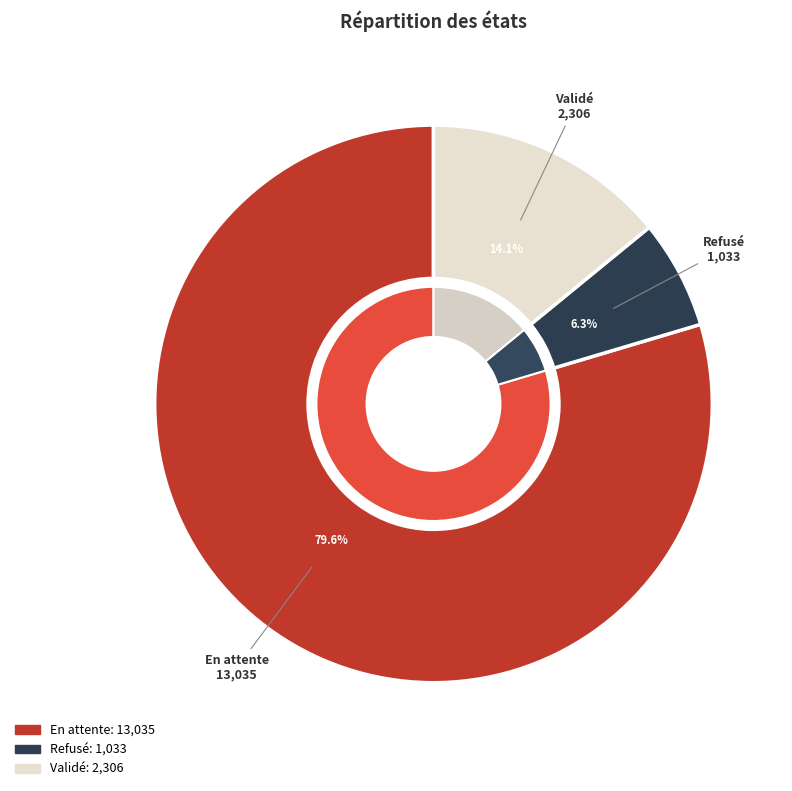

To the nearest percent, what is the difference between the En attente and Validé slice percentages?

66%